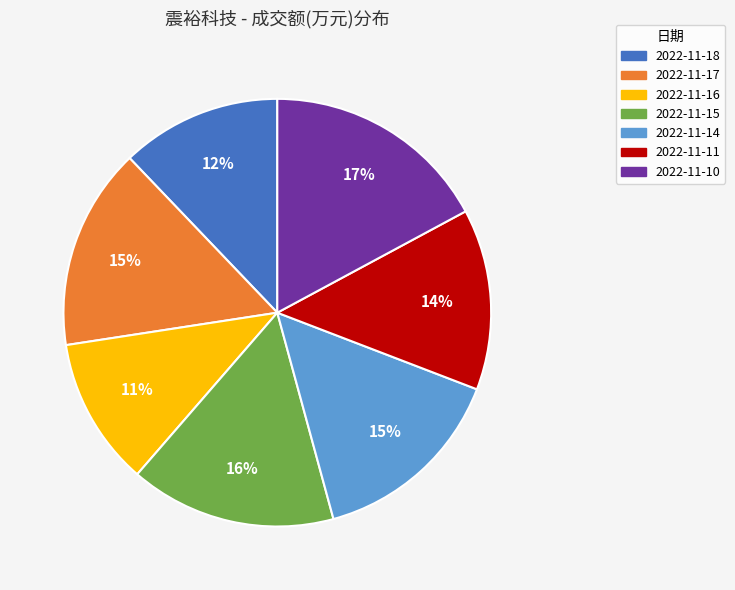

Is the sum of 2022-11-17 and 2022-11-14 greater than half?

No